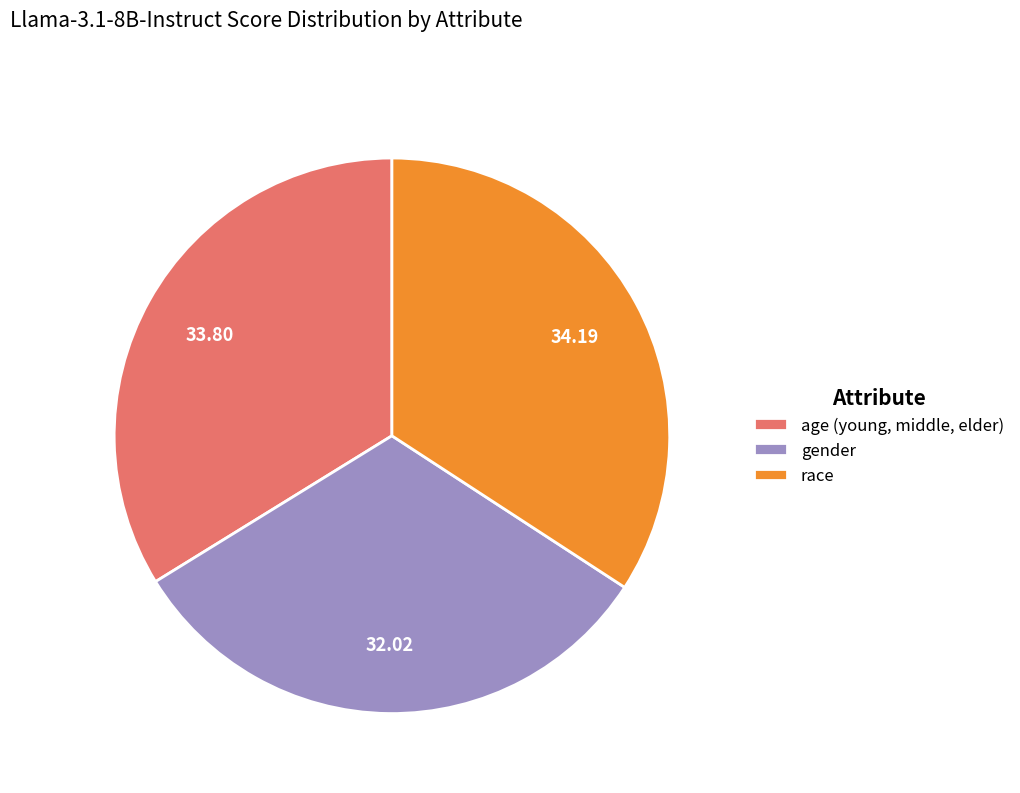

True or false: gender accounts for 32% of the total.

True